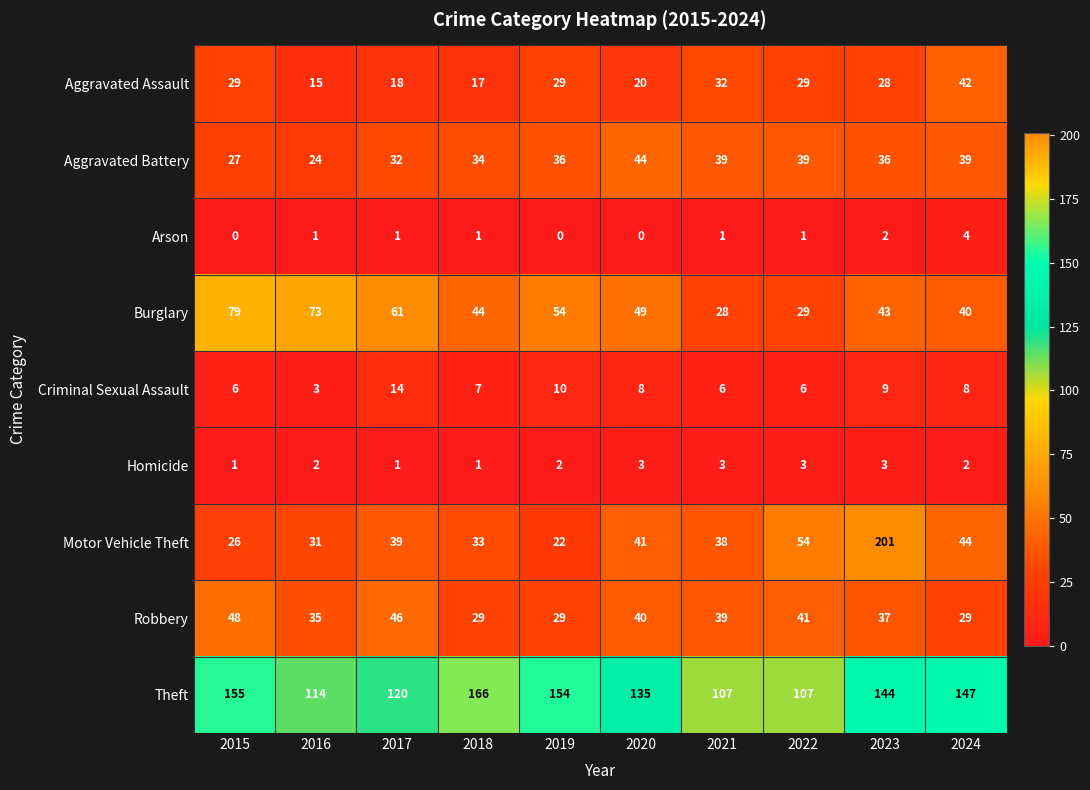

What is the difference between the maximum and minimum values in the Theft series?

59